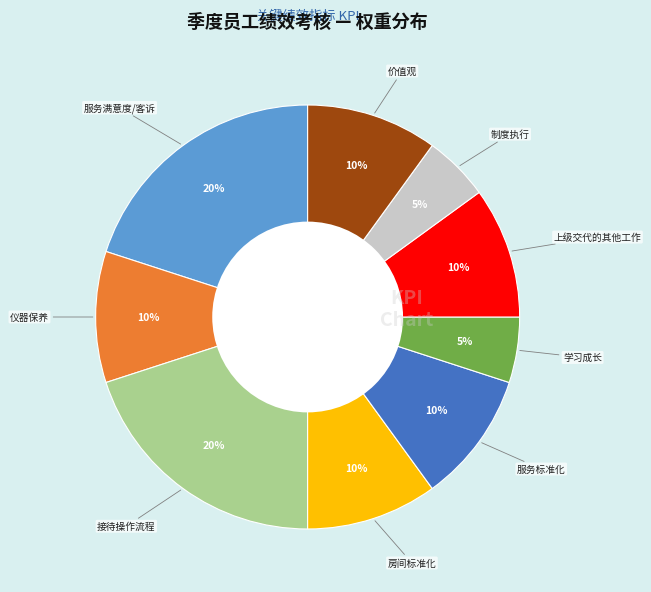

Is there any slice that represents more than half of the pie?

No